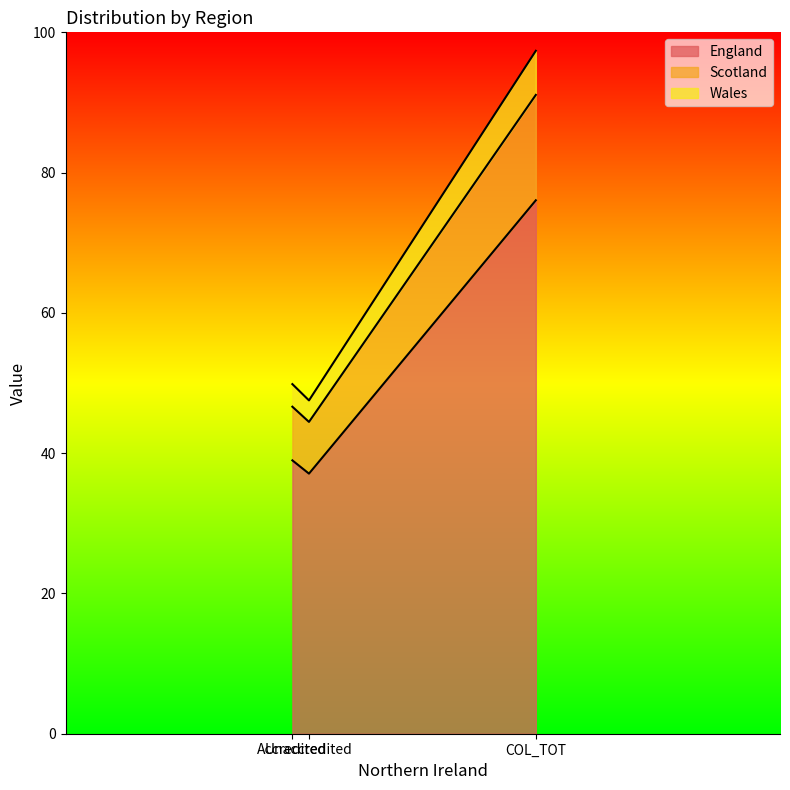

Does the chart have visible grid lines?

No